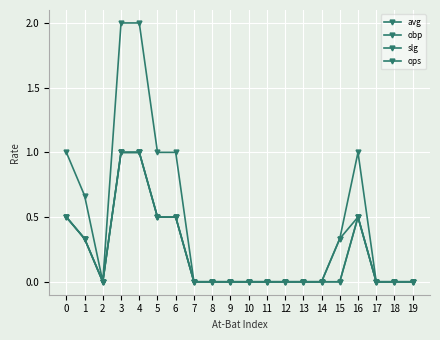

Which series has the widest spread of values?

ops